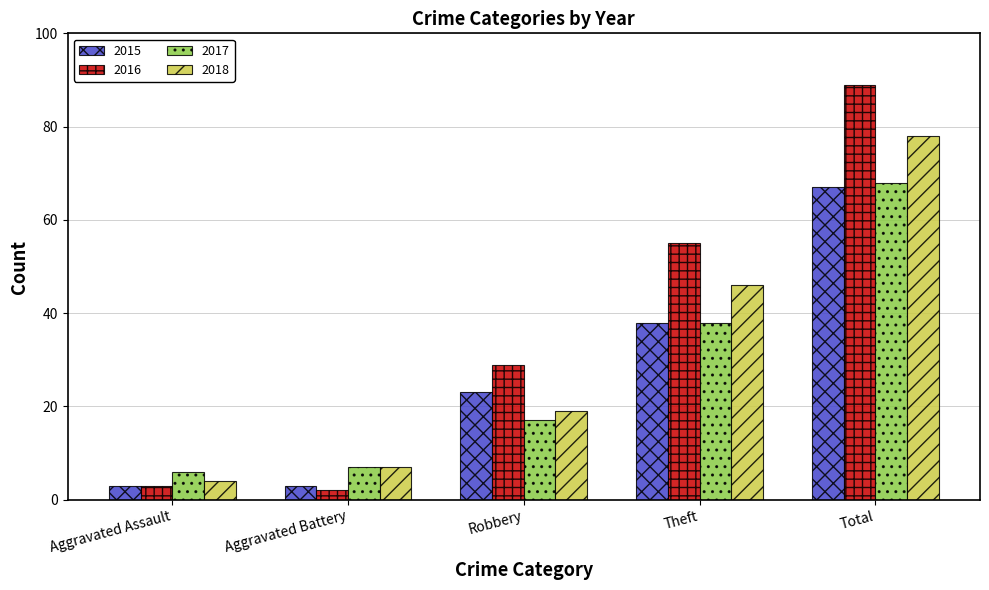

At which label is 2015 closest to 35?

Theft